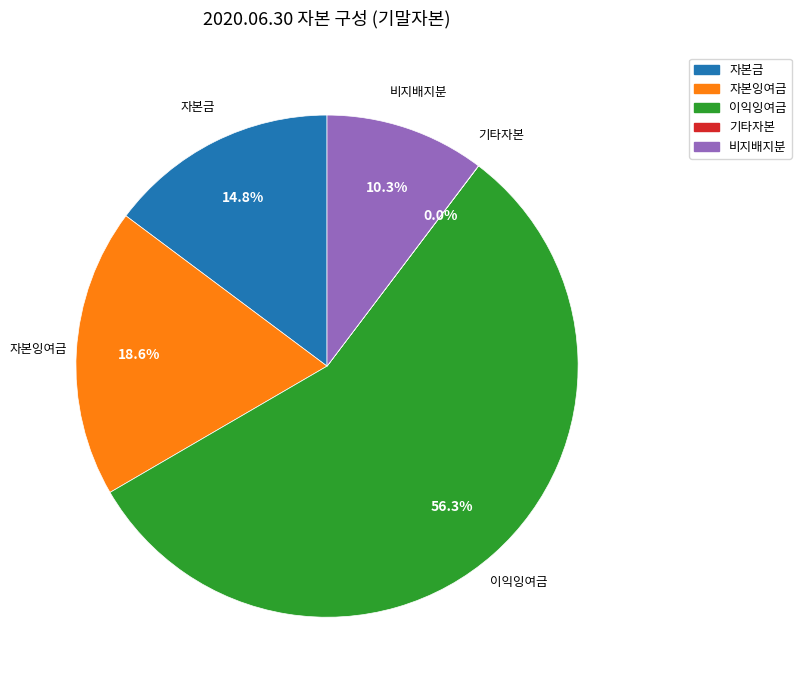

What percentage is NOT represented by 자본잉여금?

81.4%